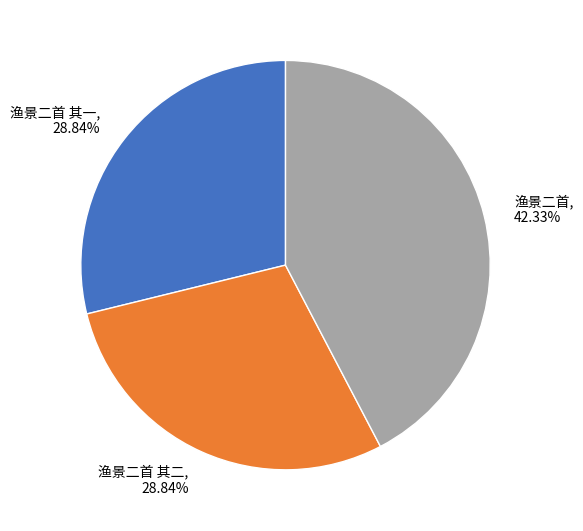

Combined, do 渔景二首 and 渔景二首 其二 account for over 50%?

Yes